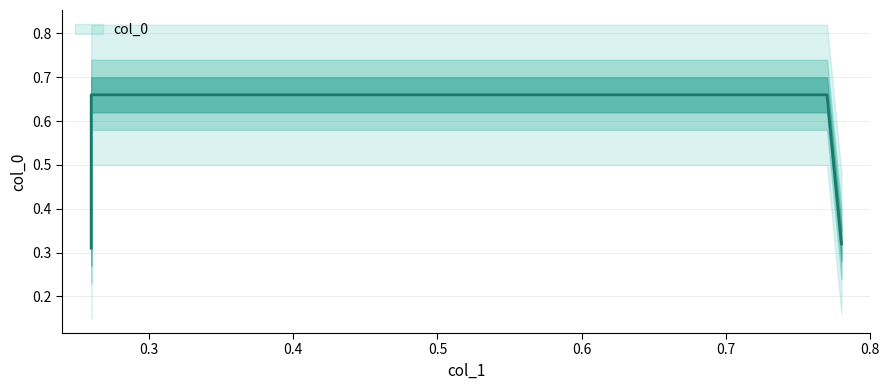

The chart shows a value of 0.3 at 0.26. True or false?

True